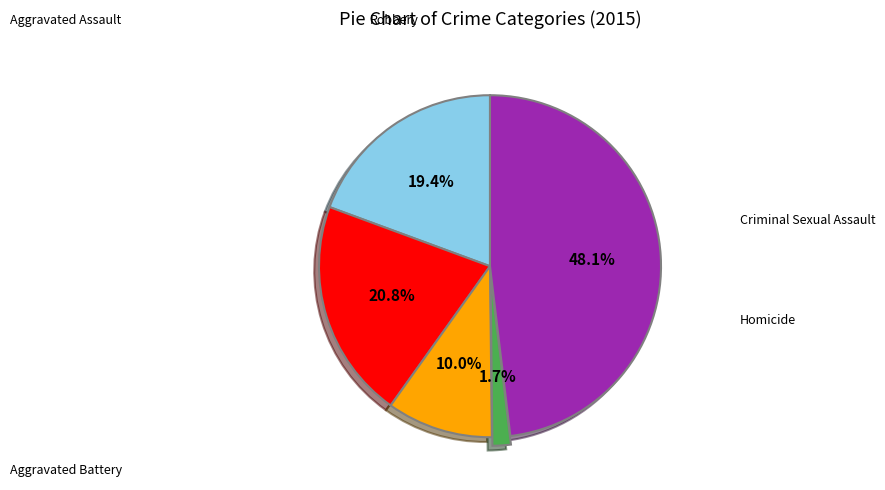

Does any single category account for the majority?

No